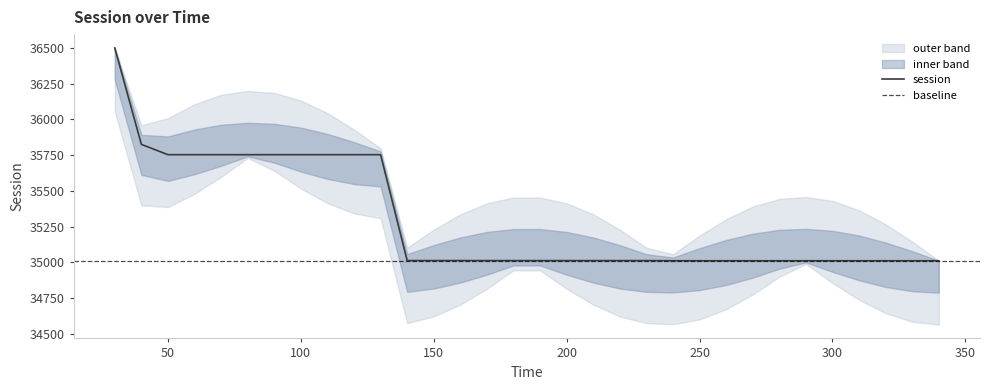

Reading left to right, list all the values displayed in this chart.

36500.1	35824.9	35752.7	35752.7	35752.7	35752.7	35752.7	35752.7	35752.7	35752.7	35752.7	35011.4	35011.4	35011.4	35011.2	35011.2	35011.2	35011.2	35011.2	35011.2	35011.2	35010.5	35010.3	35010.3	35010.3	35010.3	35010.3	35010.3	35010.3	35010.3	35010.3	35010.3